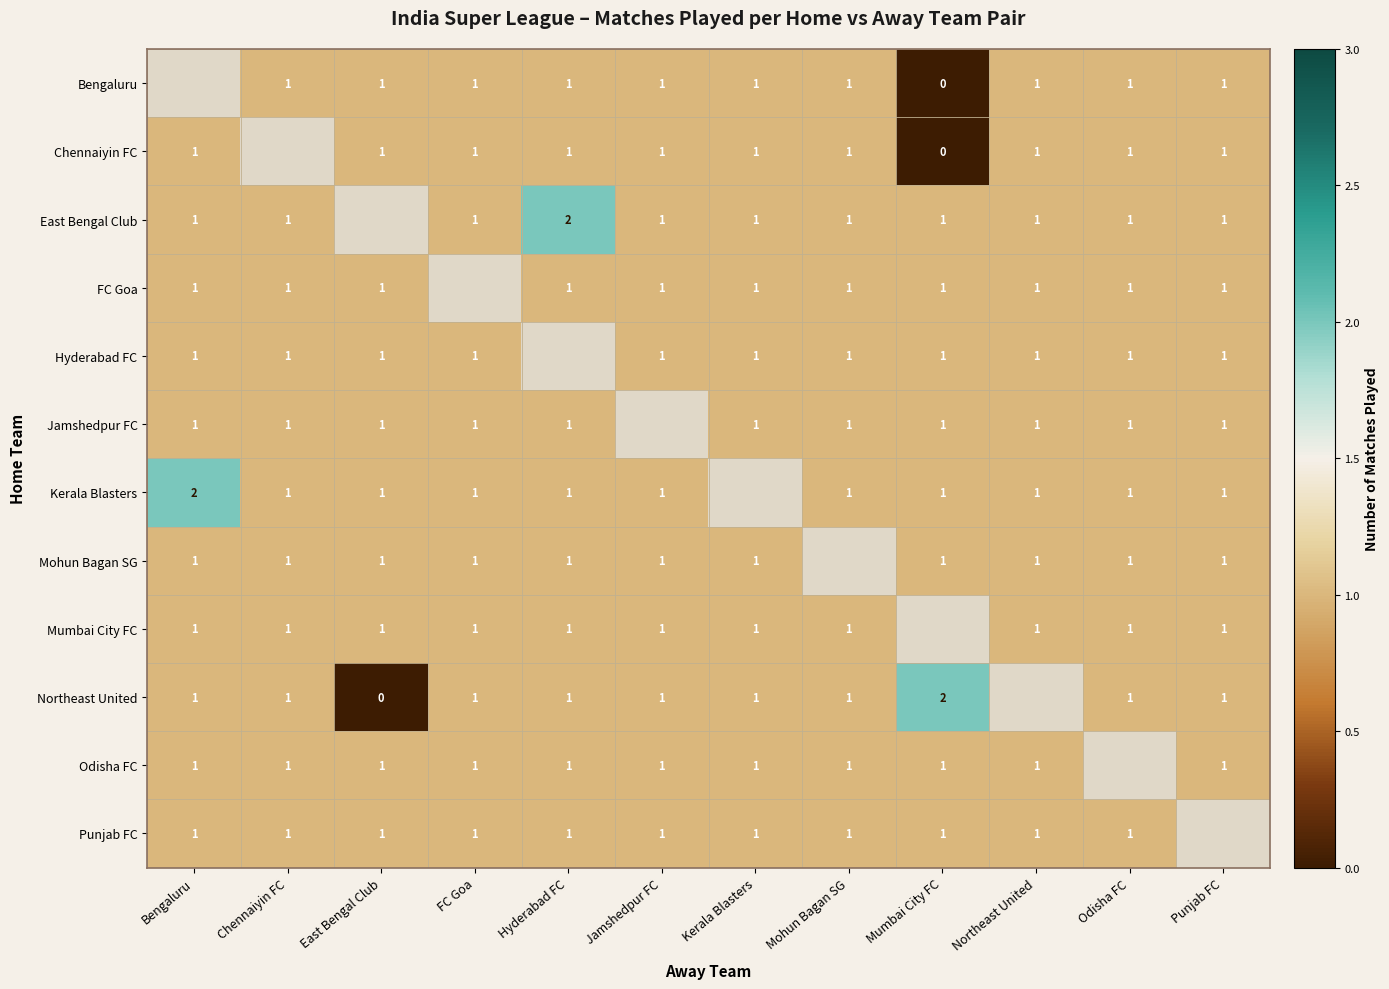

Between Chennaiyin FC and Bengaluru, which is larger?

Bengaluru